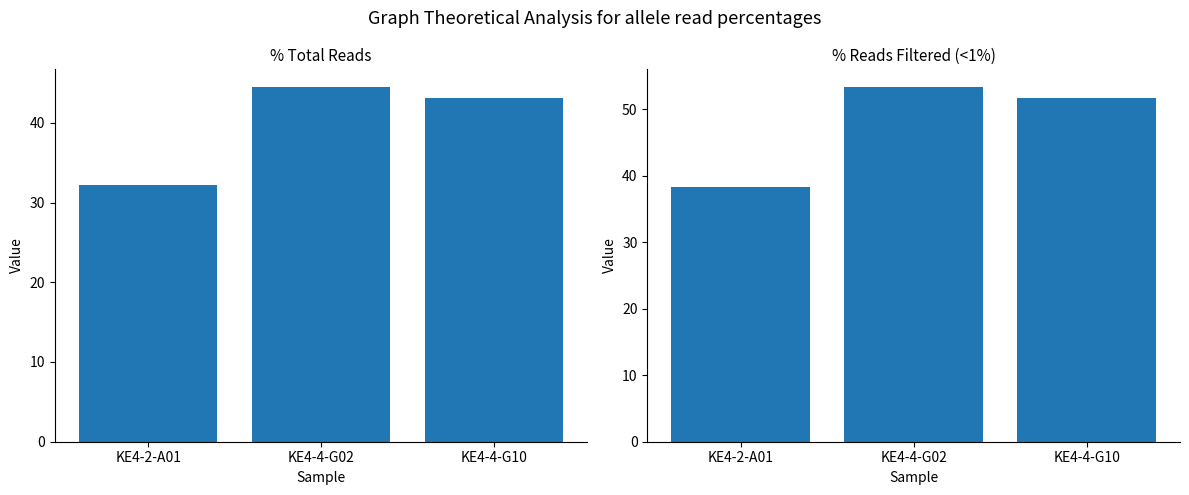

At which category does the chart reach its peak across all series?

KE4-4-G02